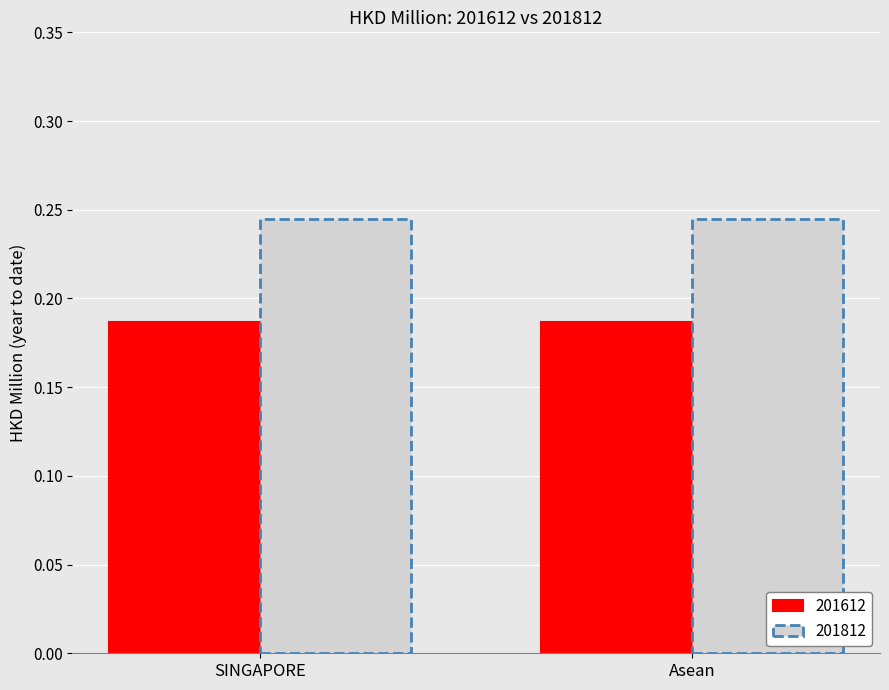

Count the number of data series in this chart.

2